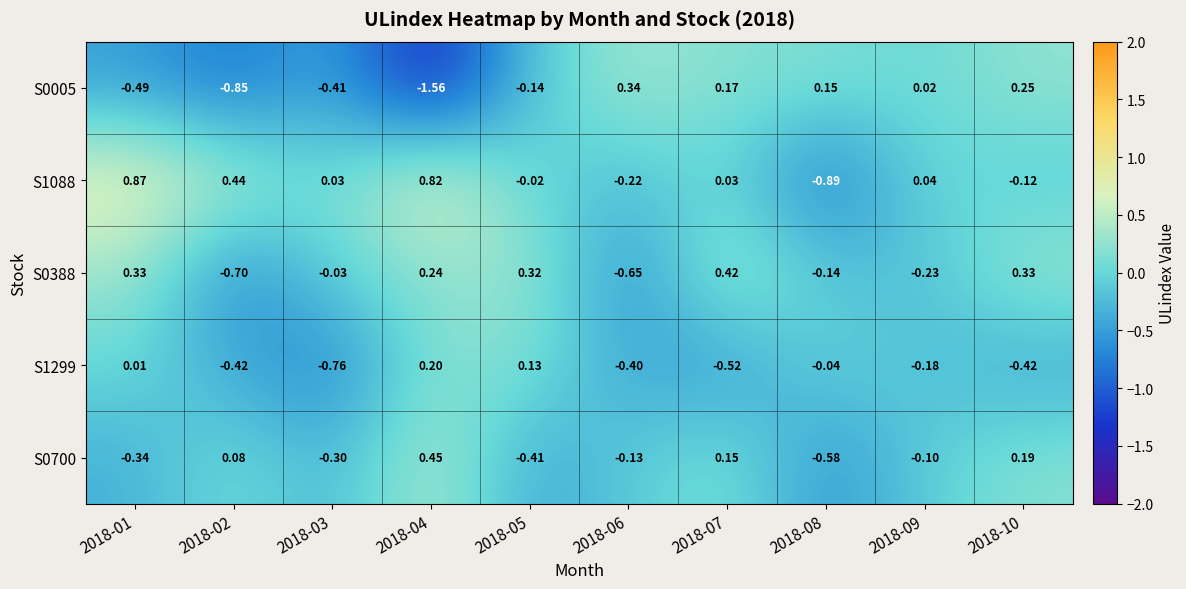

Is the value of S1299 at 2018-08 greater than the value of S0005 at 2018-01?

Yes